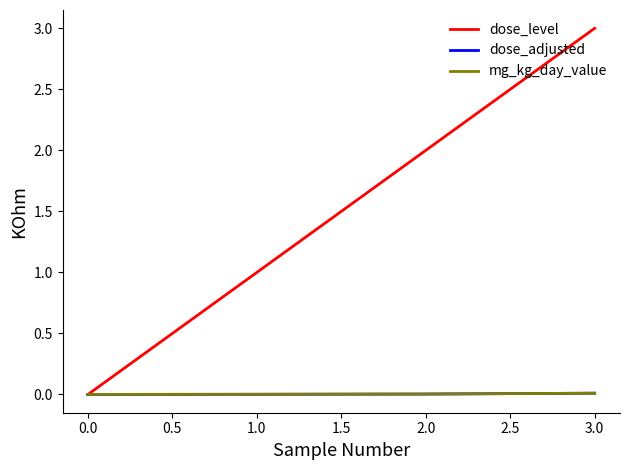

Is this an area chart (filled region under the line)?

No